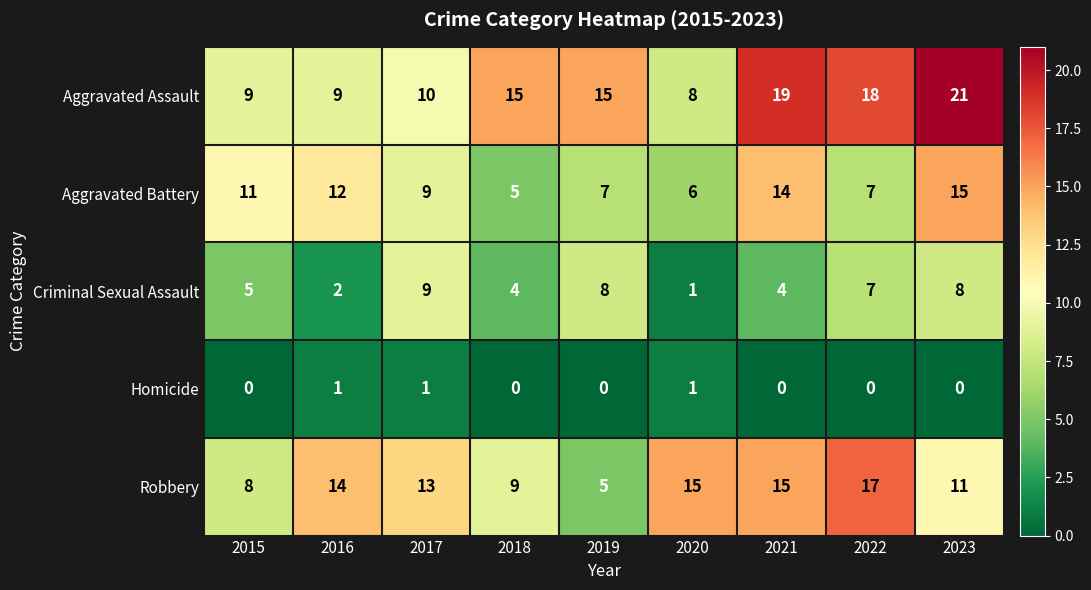

At which category is the sum across all series the highest?

2023